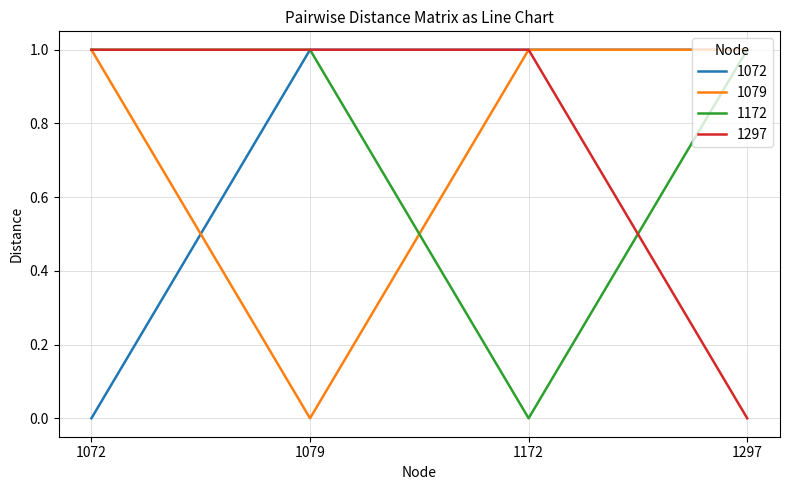

What is the total value across all series at 1172?

3